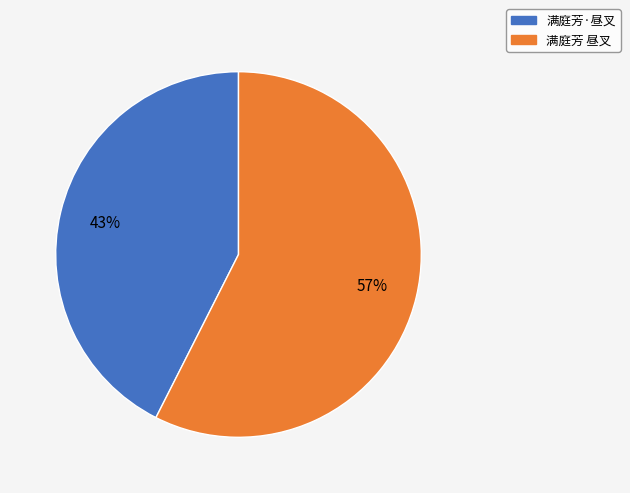

Rank the categories by value from lowest to highest.

满庭芳·昼叉, 满庭芳 昼叉